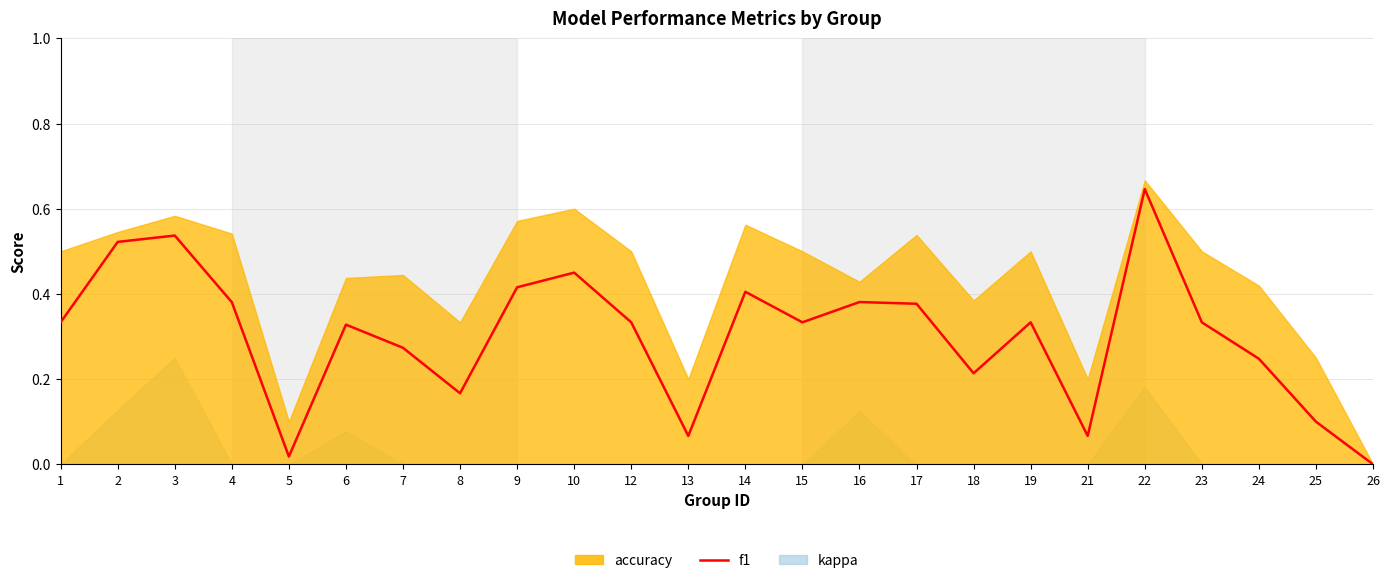

At which category does the data reach its first local peak?

3